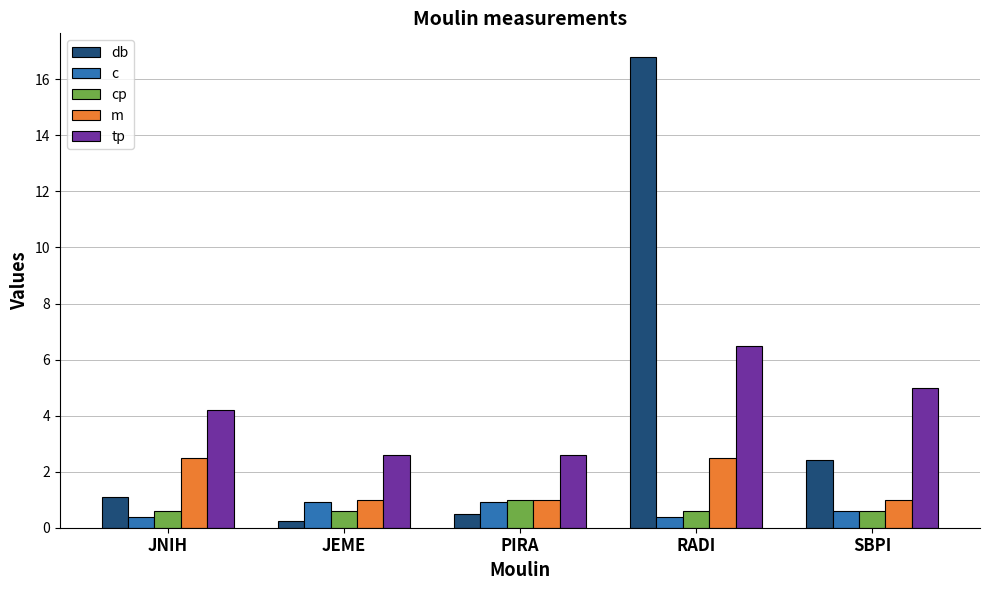

Reading right to left, list all the values displayed in this chart.

db: 2.4	16.8	0.5	0.2	1.1
c: 0.6	0.4	0.9	0.9	0.4
cp: 0.6	0.6	1.0	0.6	0.6
m: 1.0	2.5	1.0	1.0	2.5
tp: 5.0	6.5	2.6	2.6	4.2